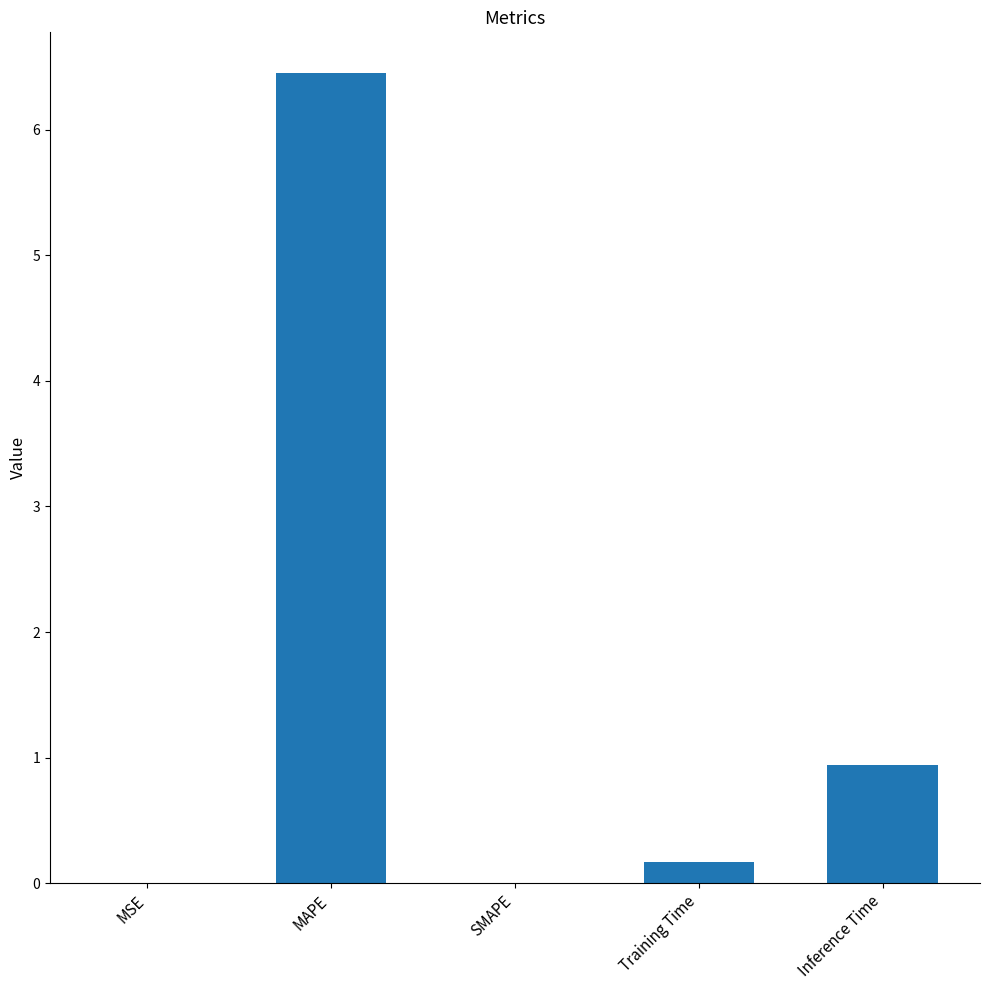

What is the sum of the values at MAPE and SMAPE?

6.5